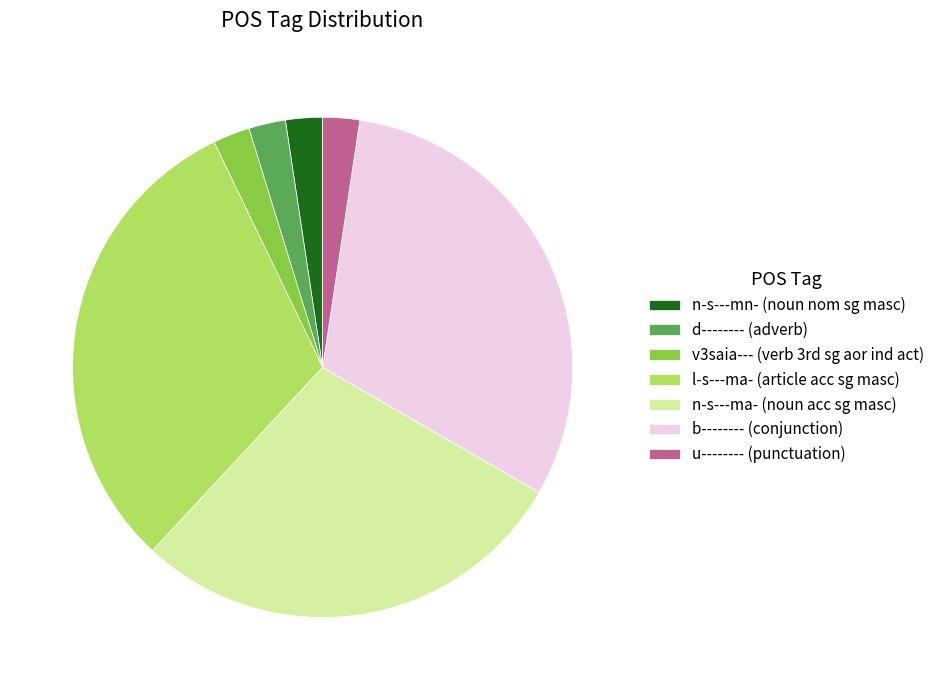

True or false: n-s---ma- (noun acc sg masc) accounts for 21% of the total.

False